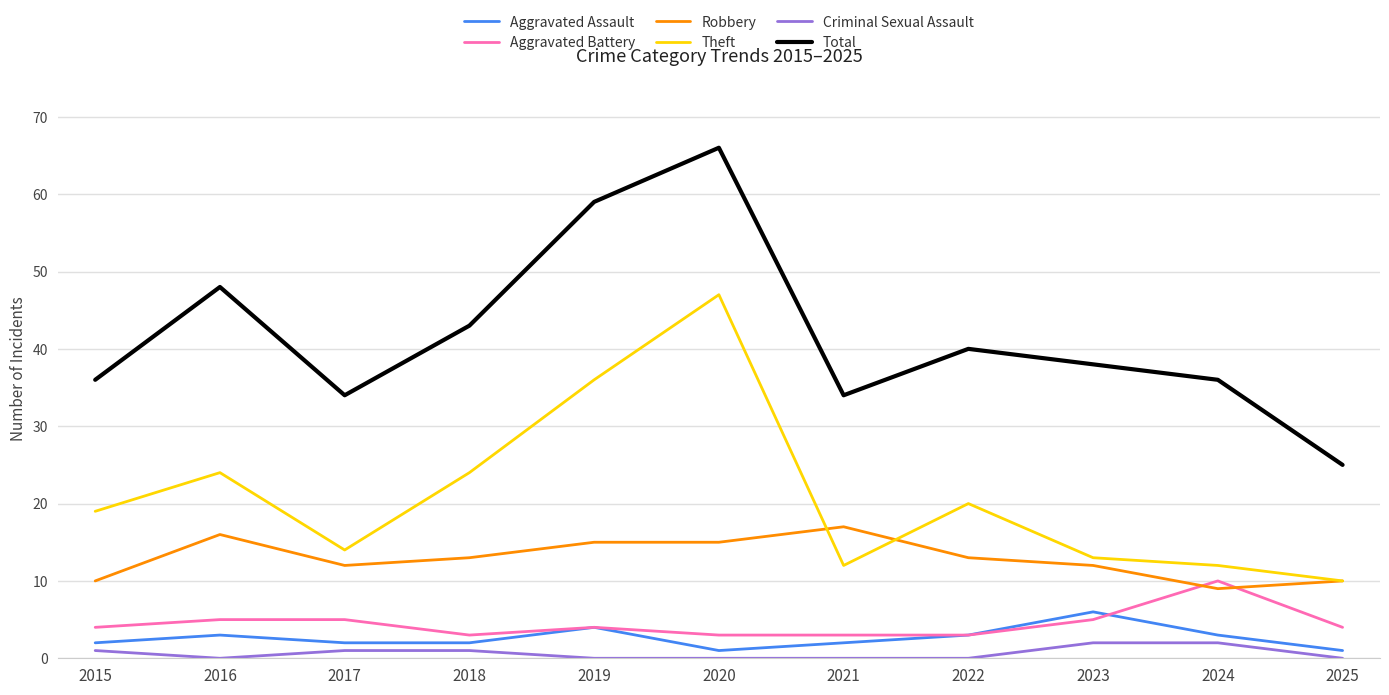

What is the difference between the Aggravated Assault values at 2023 and 2020?

5